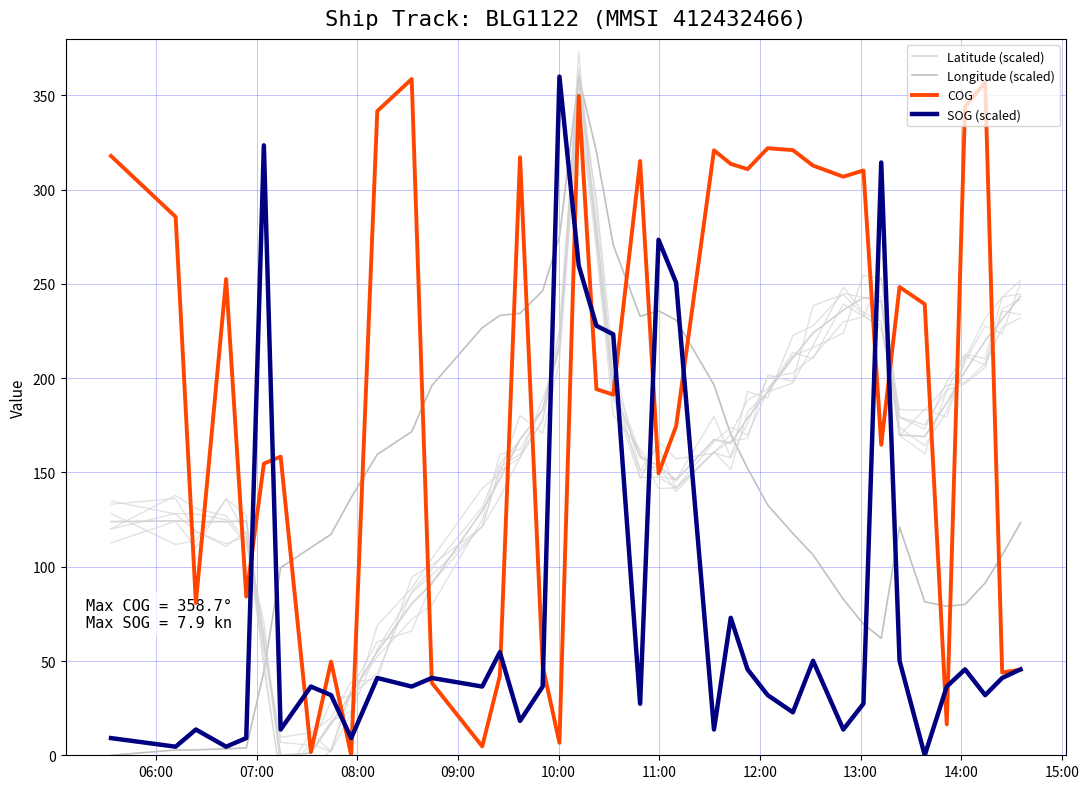

How many interior local peaks does the COG series have?

12